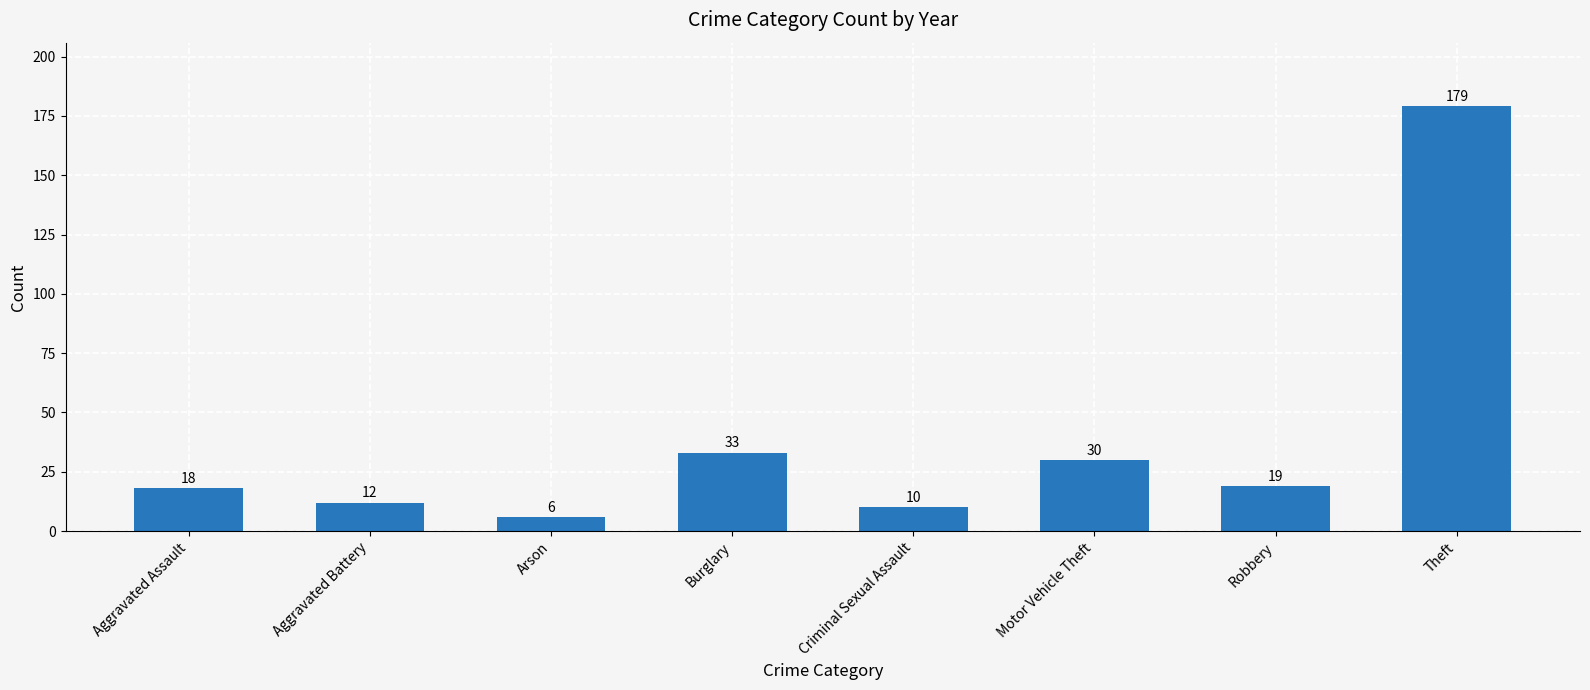

Where does the data first go above 19?

Burglary